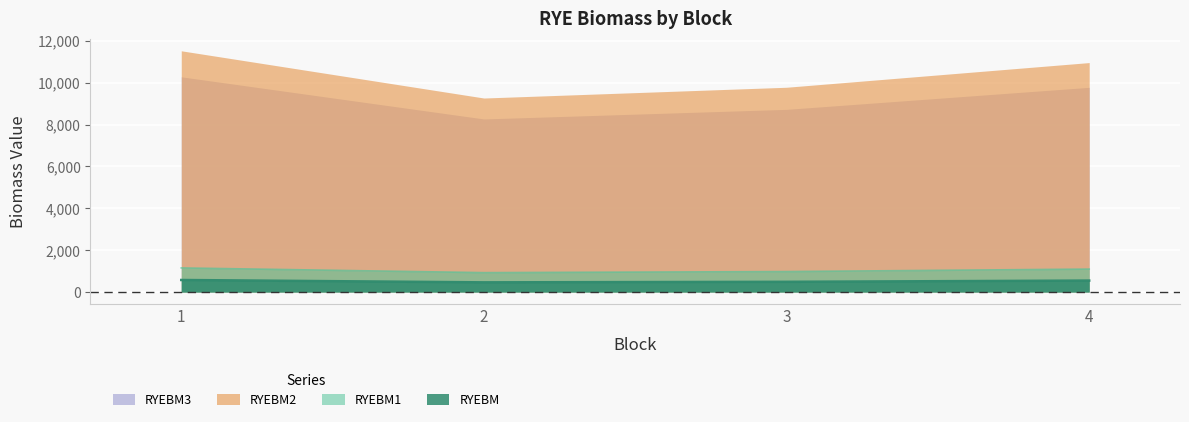

Which category has the highest value across all series?

1